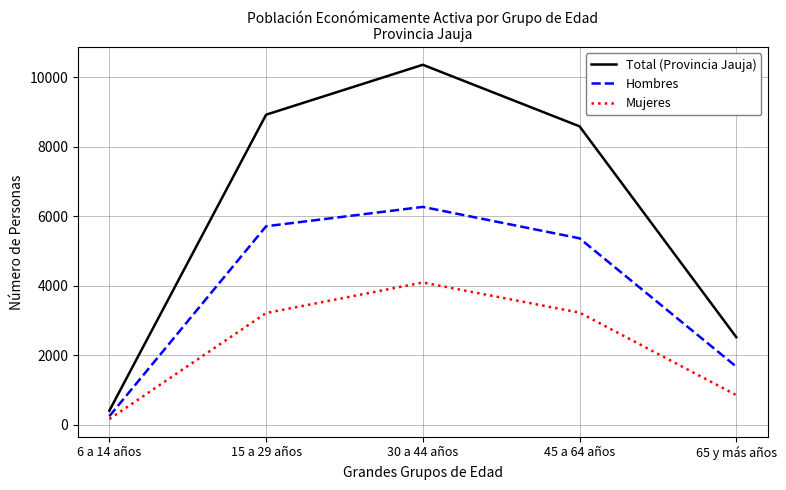

What position from the right is 45 a 64 años?

2